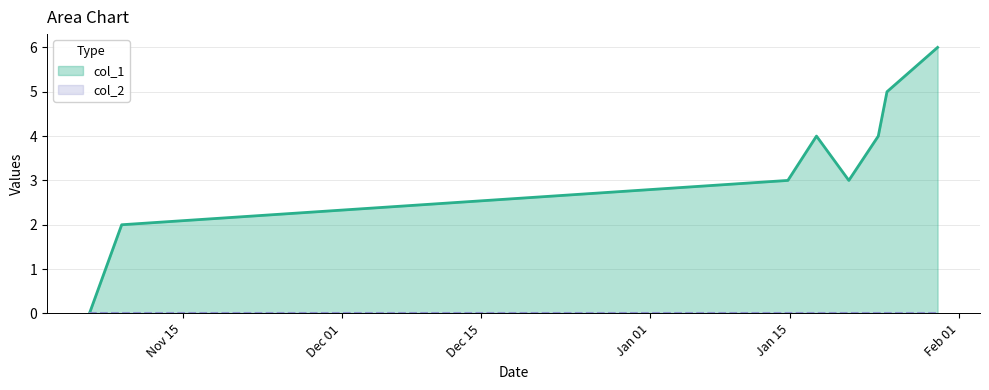

Which series has the largest total across all categories?

col_1